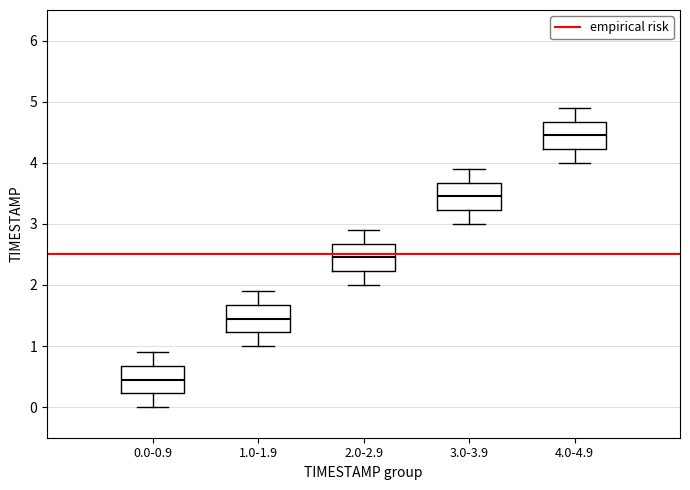

Which box's median line is the highest?

4.0-4.9